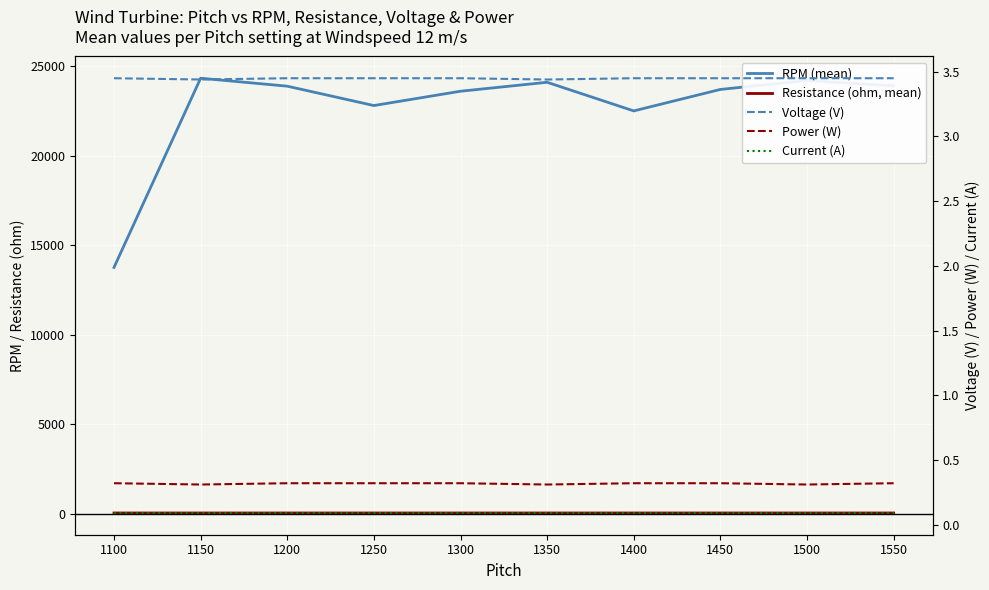

The value of RPM (mean) at 1100 is 3330.0. True or false?

False